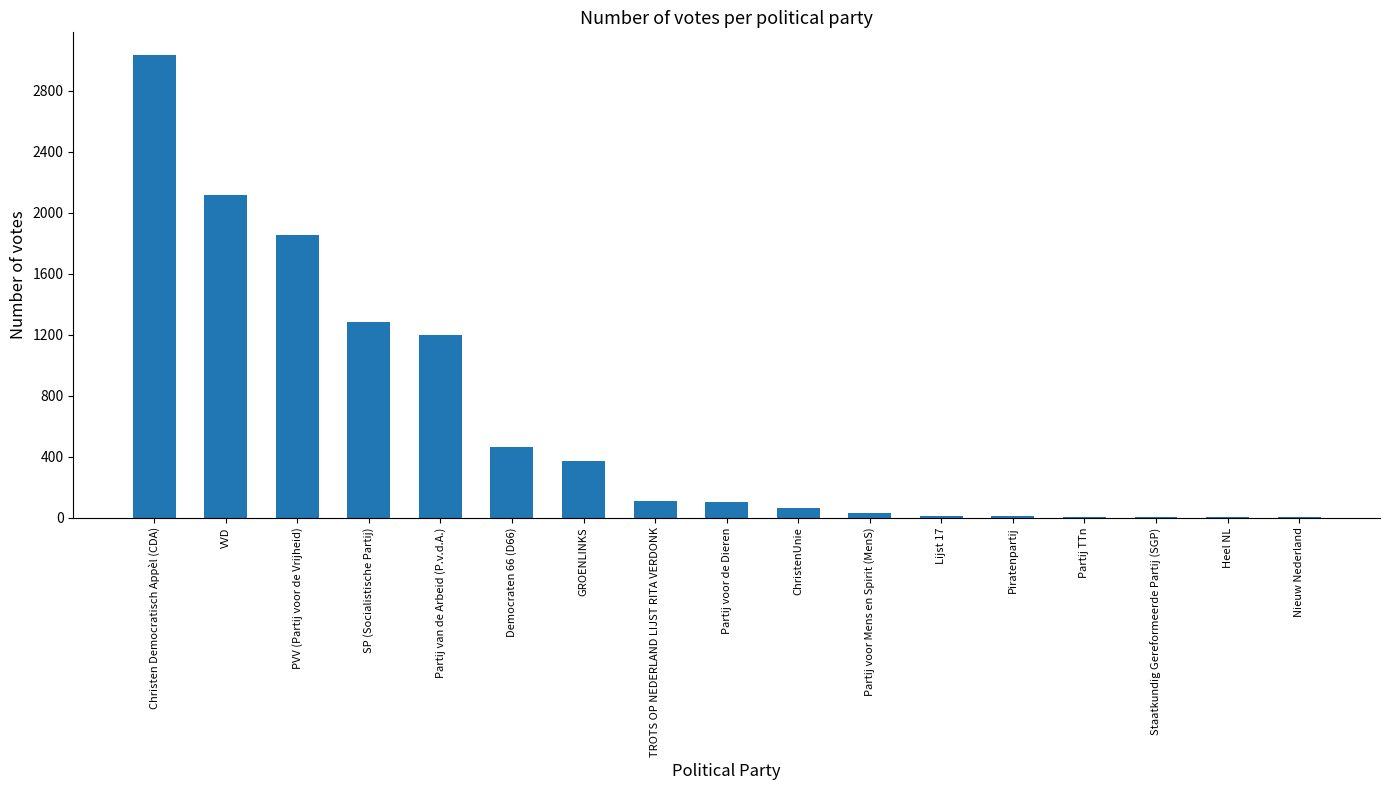

What is the ratio of the value at PVV (Partij voor de Vrijheid) to the value at Partij van de Arbeid (P.v.d.A.)?

1.5